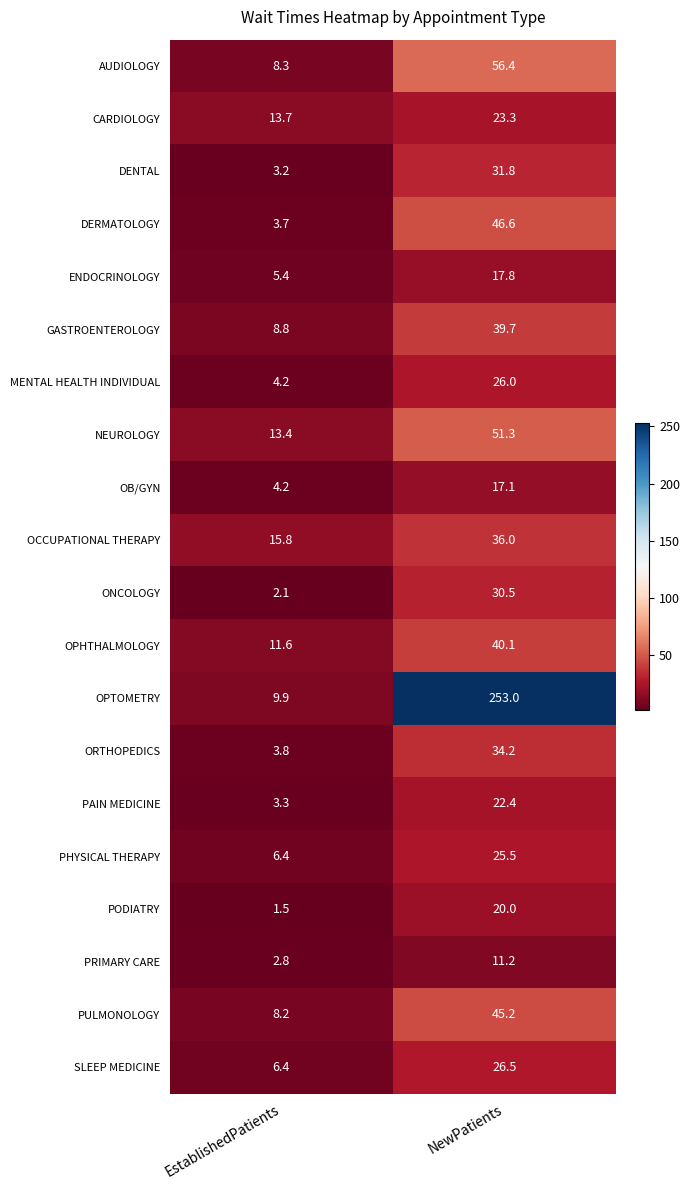

Where is CARDIOLOGY nearest to the value 18?

EstablishedPatients